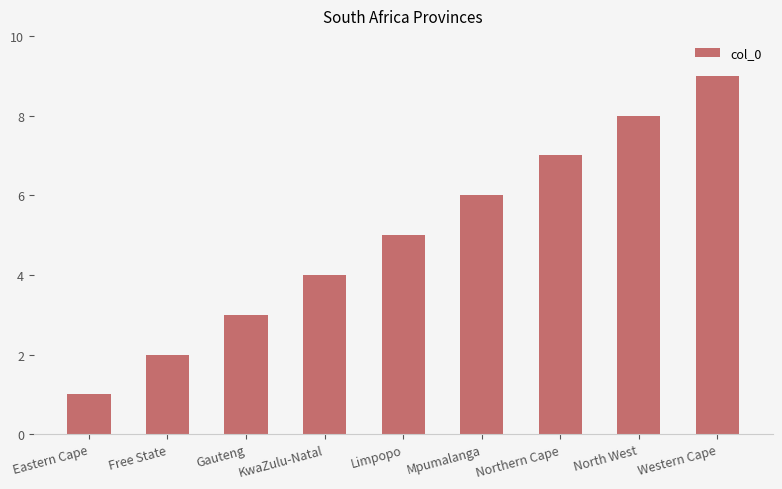

Reading right to left, transcribe all the data shown in this chart.

9	8	7	6	5	4	3	2	1